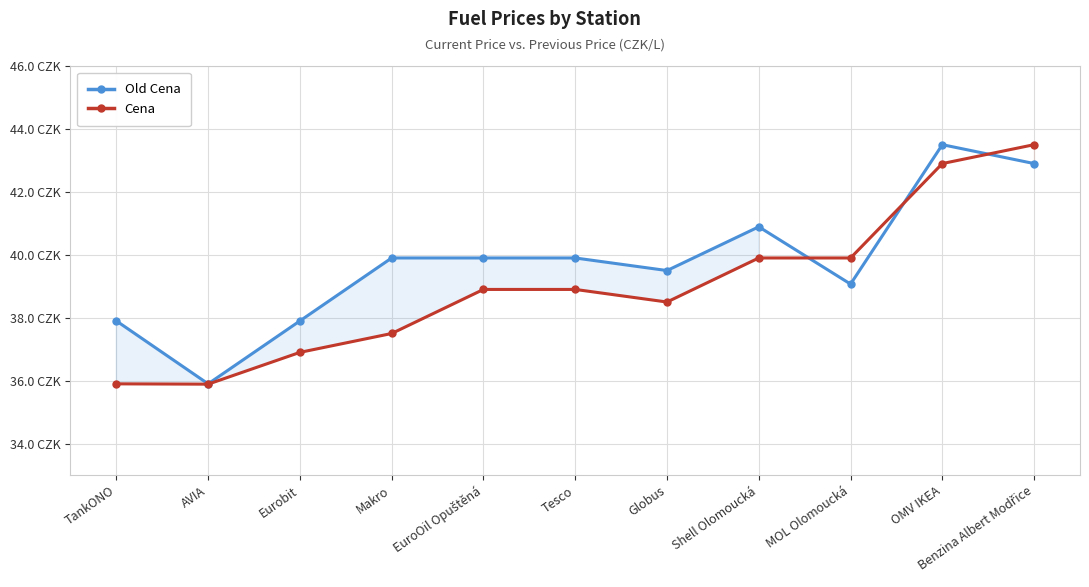

Rank the series by their average value, from highest to lowest.

Old Cena, Cena